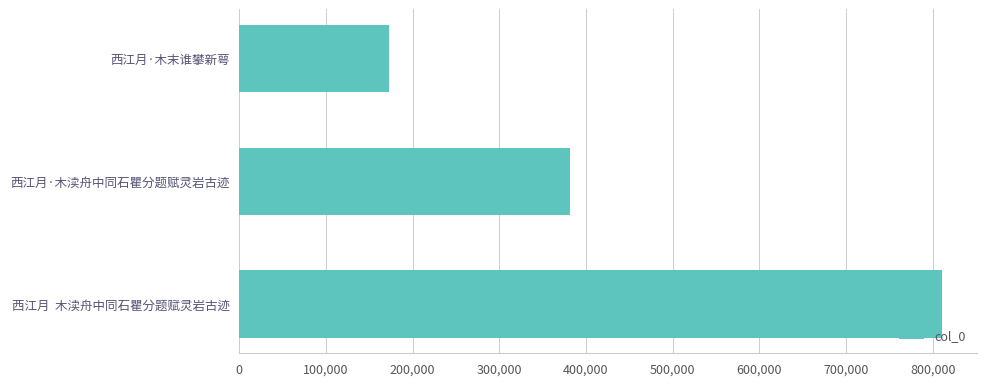

What is the label of the 3rd bar from the top?

西江月  木渎舟中同石瞿分题赋灵岩古迹